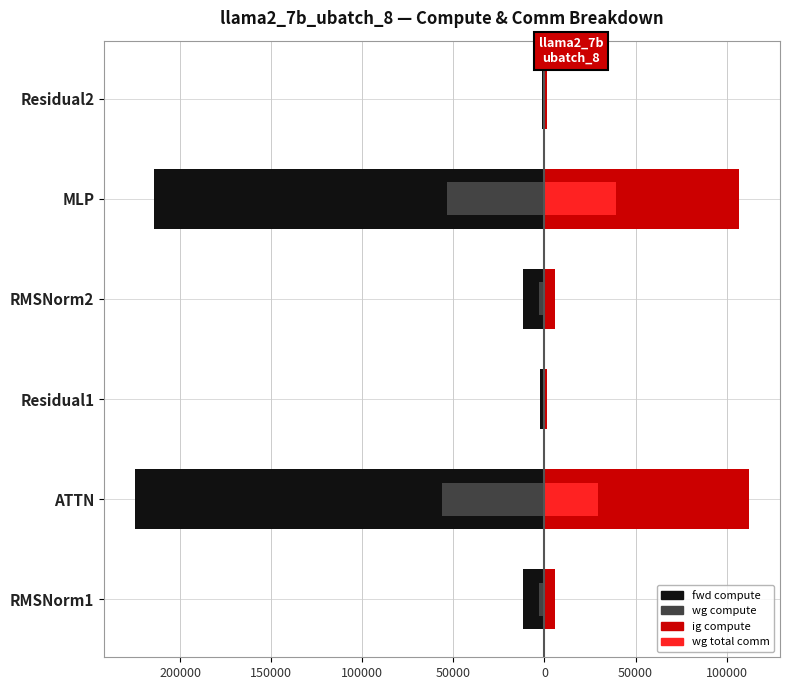

How many data points does each series have?

6